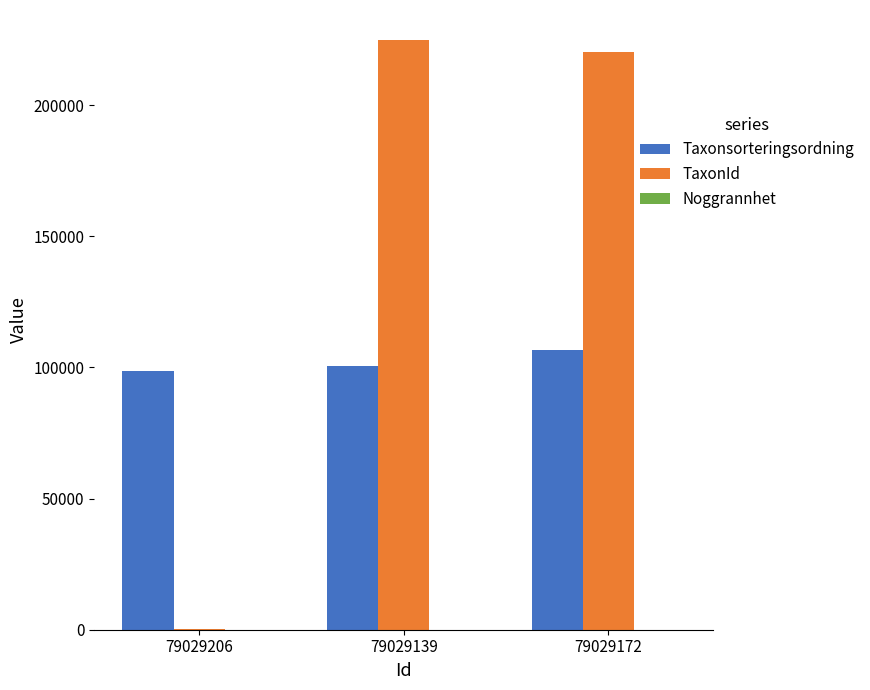

Is it true that Taxonsorteringsordning equals 98489 at 79029206?

True